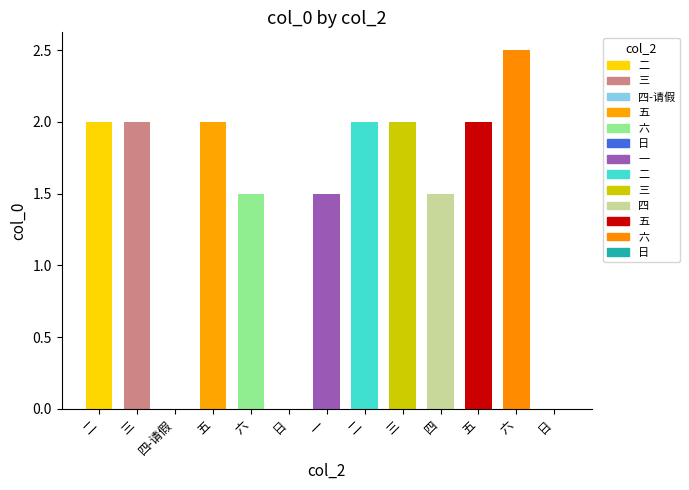

The chart shows a value of 1.3 at 二. True or false?

False